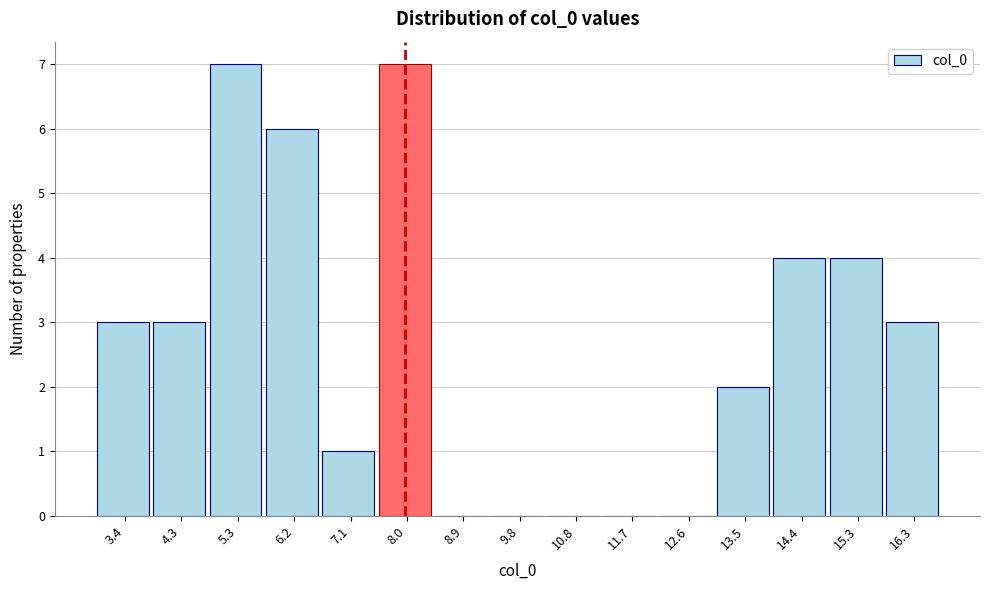

Reading right to left, transcribe all the data shown in this chart.

16.3=3	15.3=4	14.4=4	13.5=2	12.6=0	11.7=0	10.8=0	9.8=0	8.9=0	8.0=7	7.1=1	6.2=6	5.3=7	4.3=3	3.4=3